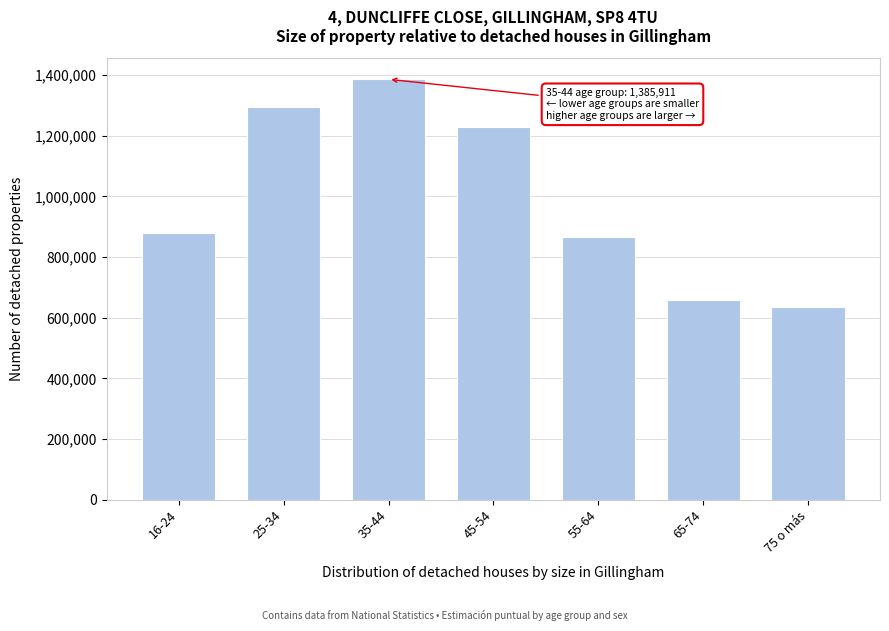

Reading left to right, extract all data points from this chart.

880553	1295448	1385911	1228516	867284	658552	635603